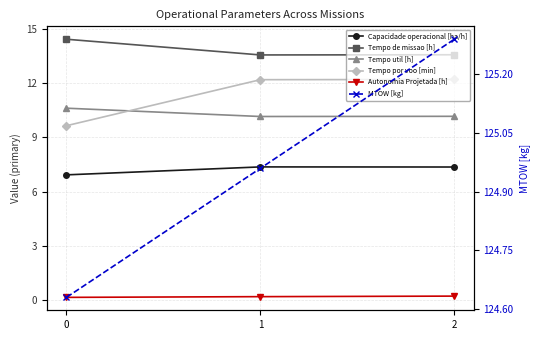

What is the value of the Tempo de missao [h] point at the 1st from the left?

14.4